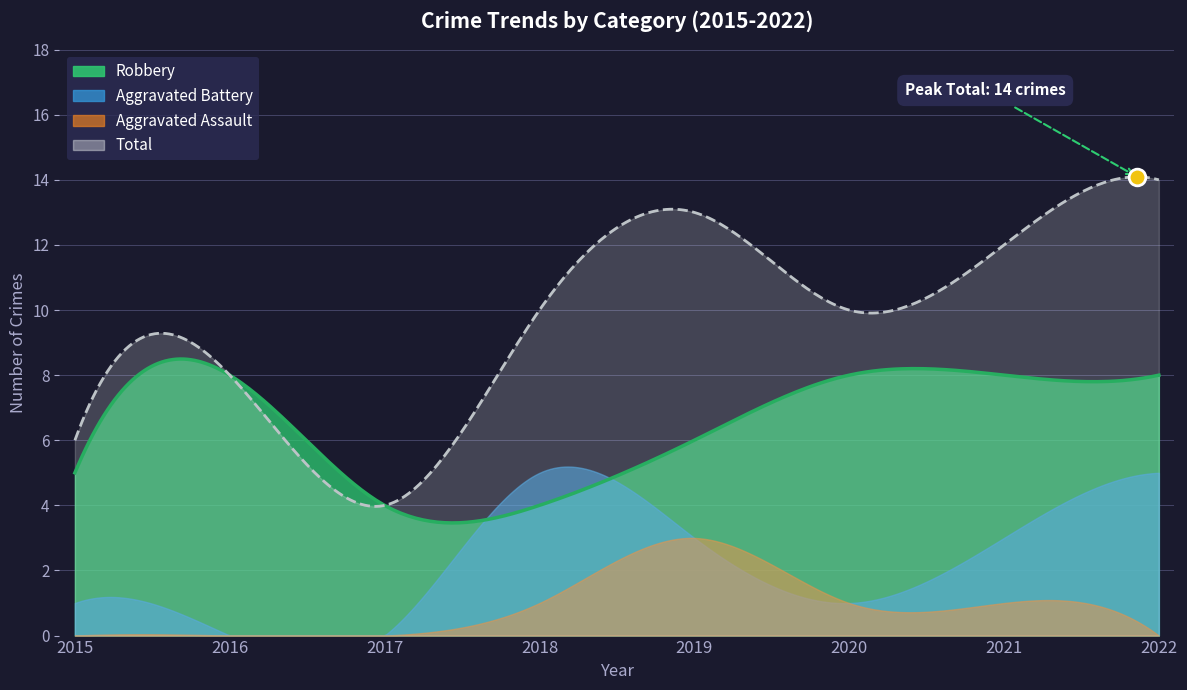

What is the total value across all series at 2022?

27